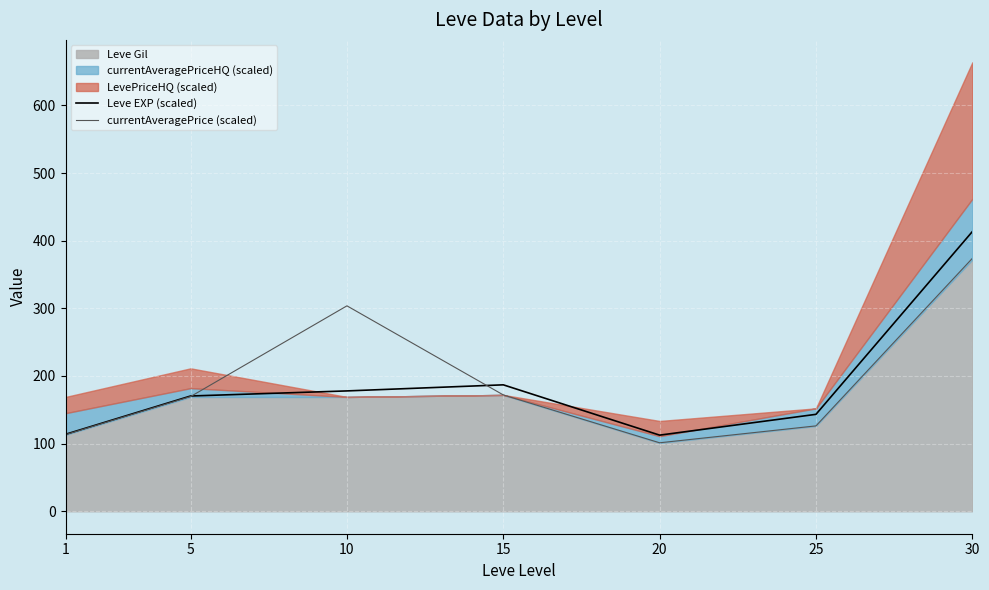

At which label is Leve EXP (scaled) closest to 262?

15